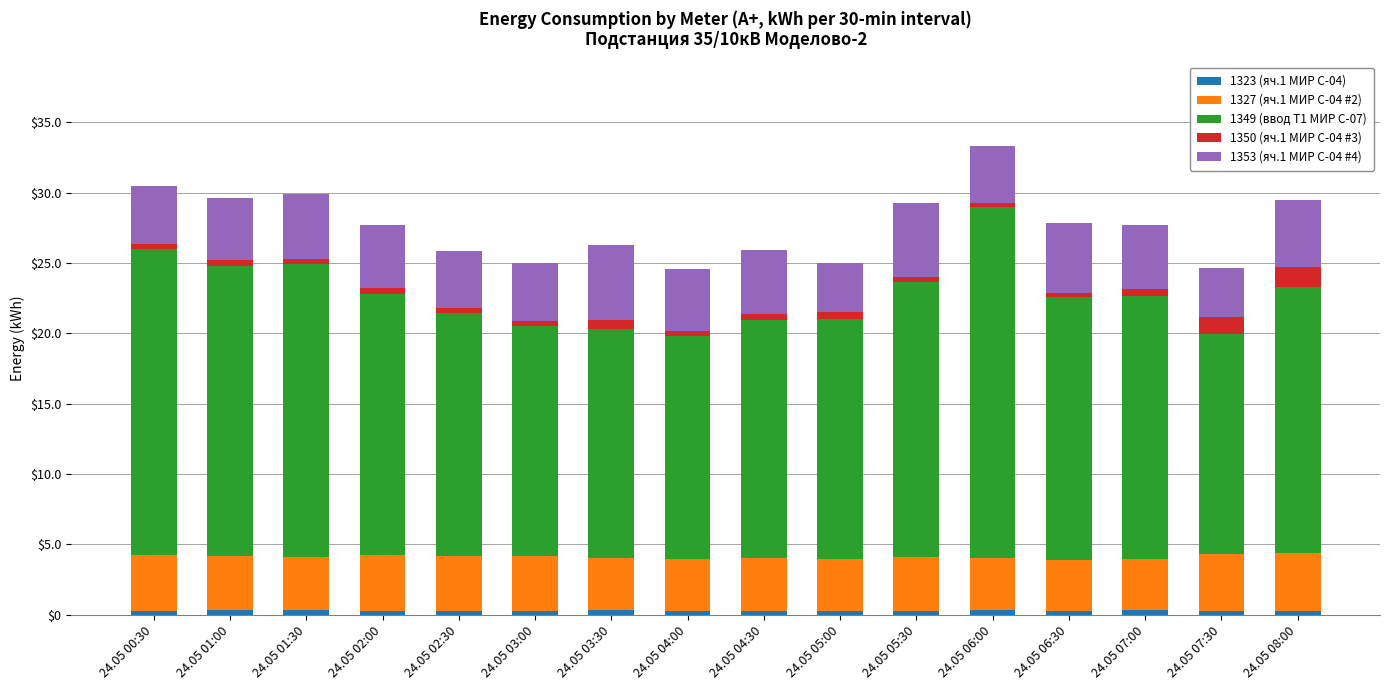

Are the bars grouped side by side (vs. stacked)?

No